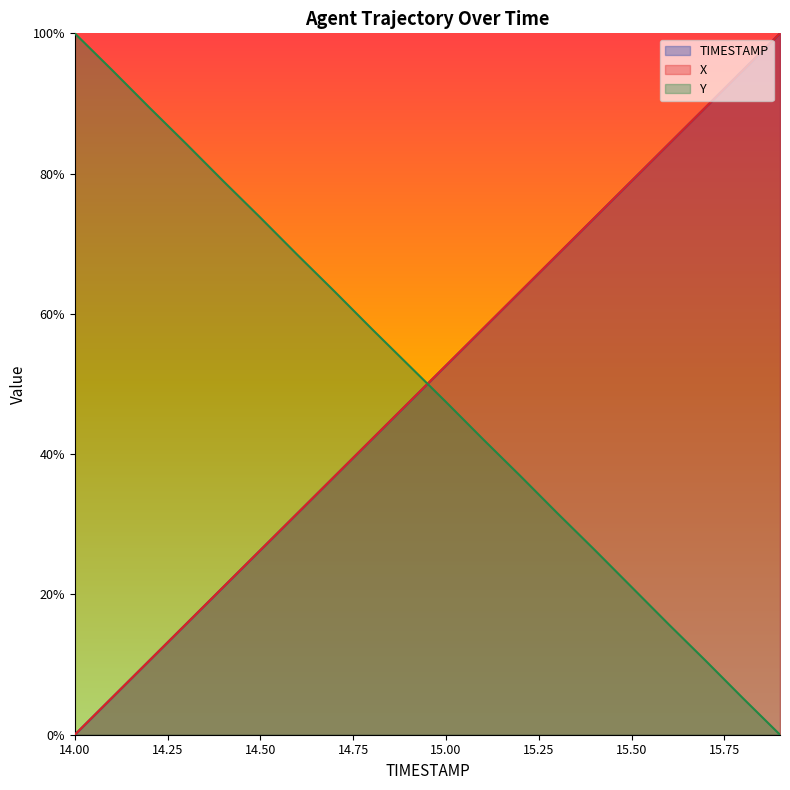

What position from the right is 14.6?

14